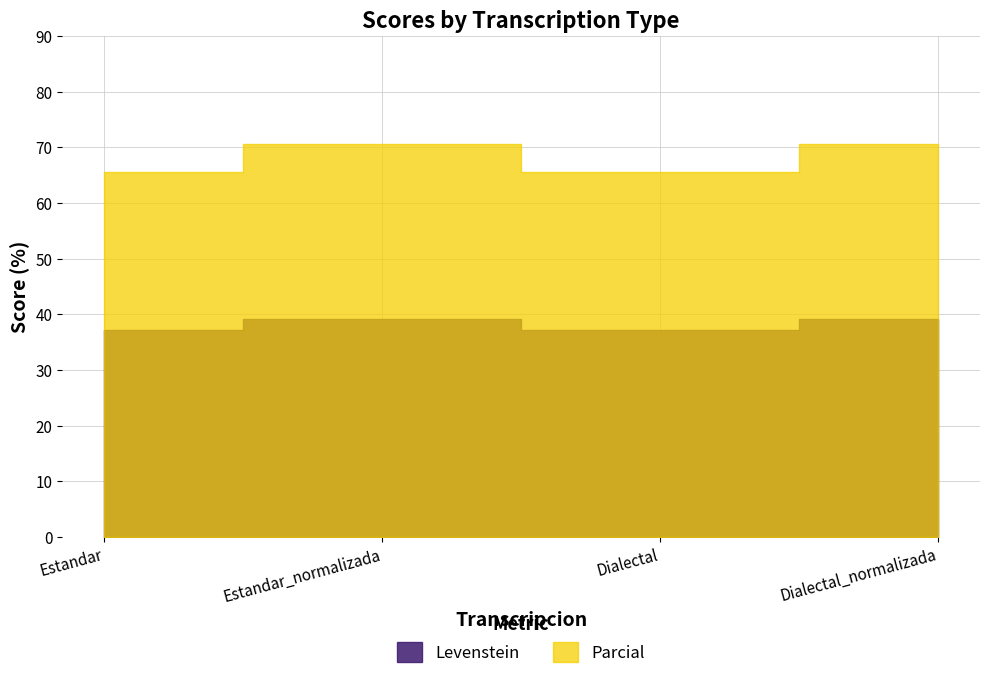

True or false: Parcial has a value of 36.2 at Dialectal_normalizada.

False